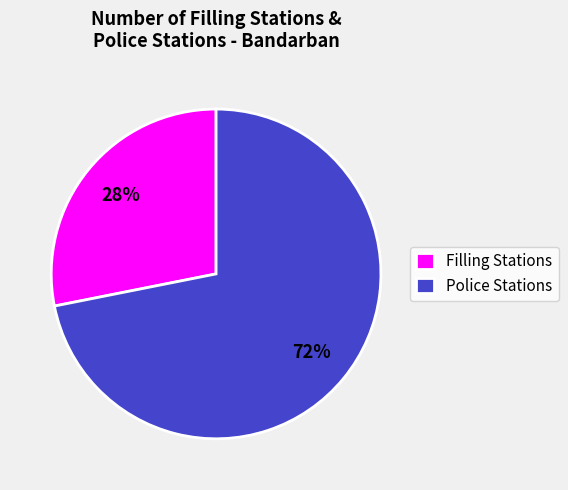

How many segments does this pie chart have?

2